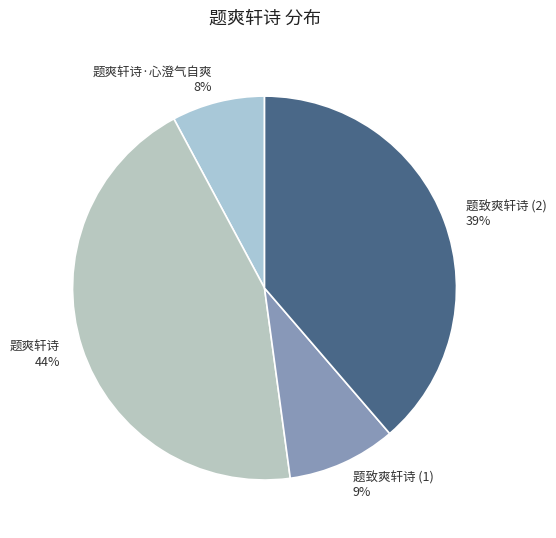

Do 题爽轩诗 and 题爽轩诗·心澄气自爽 together represent more than half of the pie?

Yes